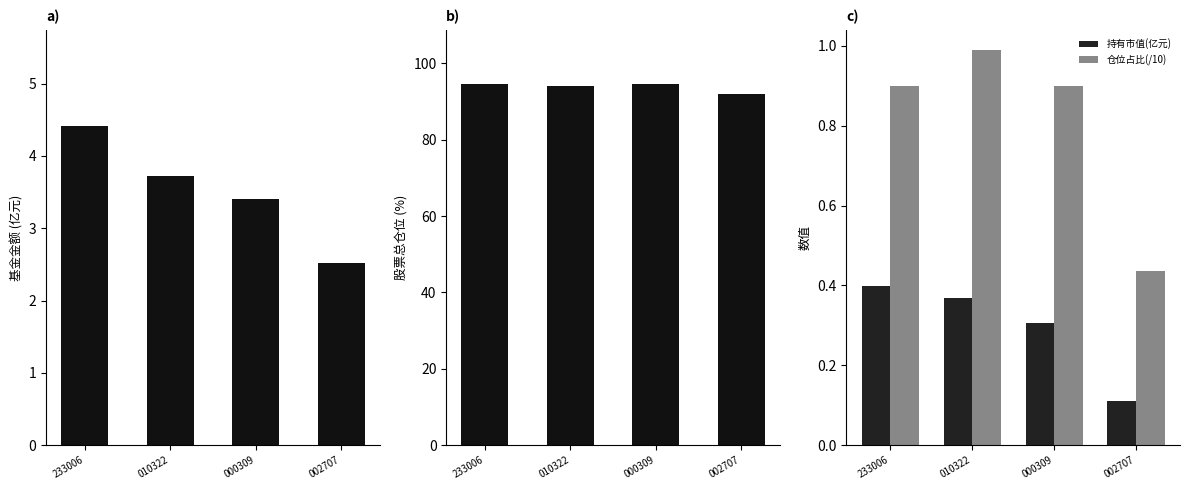

Between 010322 and 233006, which is larger?

233006